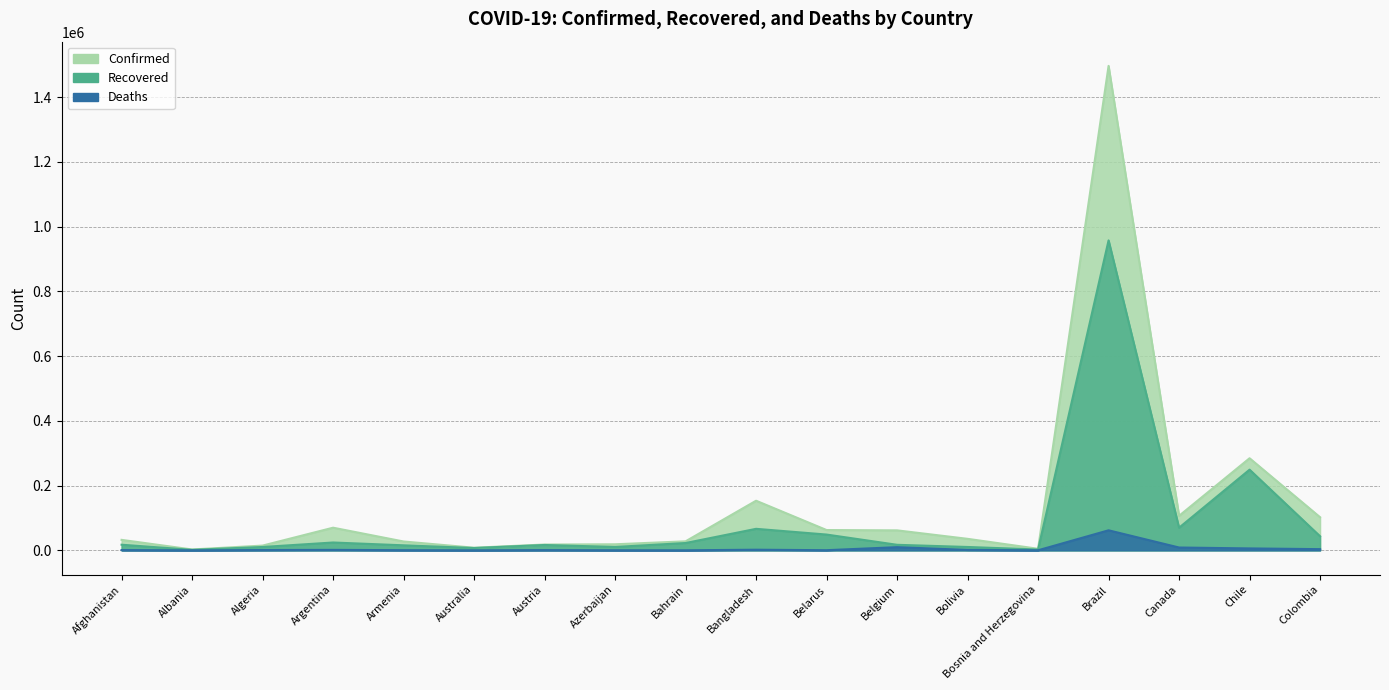

What is the label of the 13th point from the right?

Australia